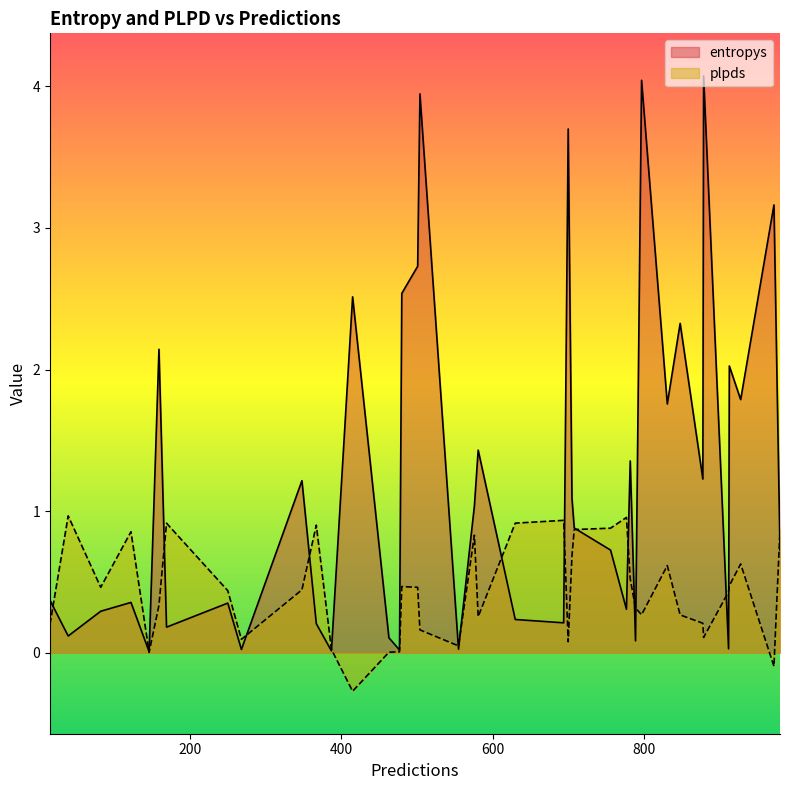

What is the sum of all entropys values?

49.4